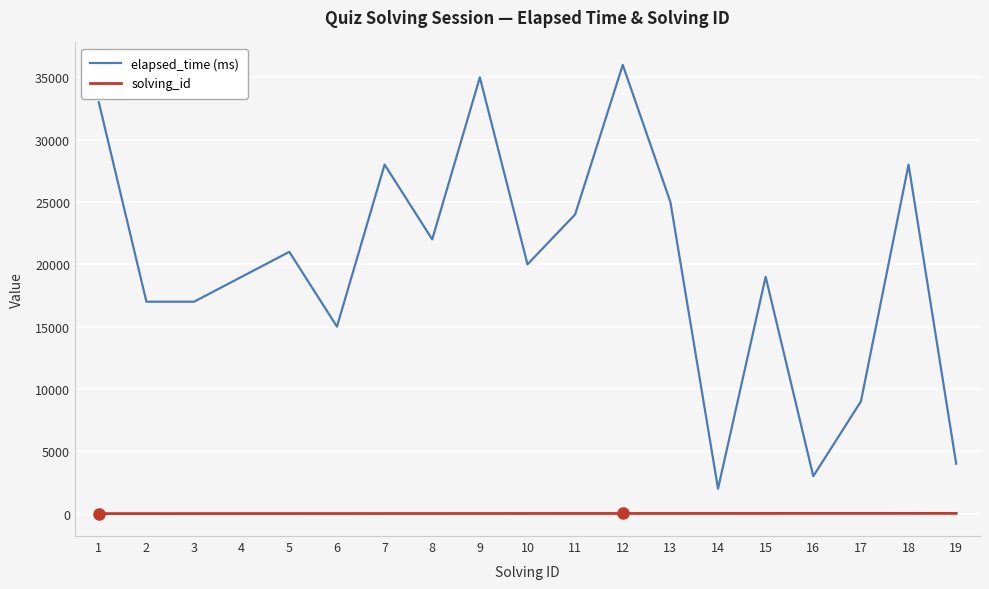

Which series changed the most between 2 and 9?

elapsed_time (ms)